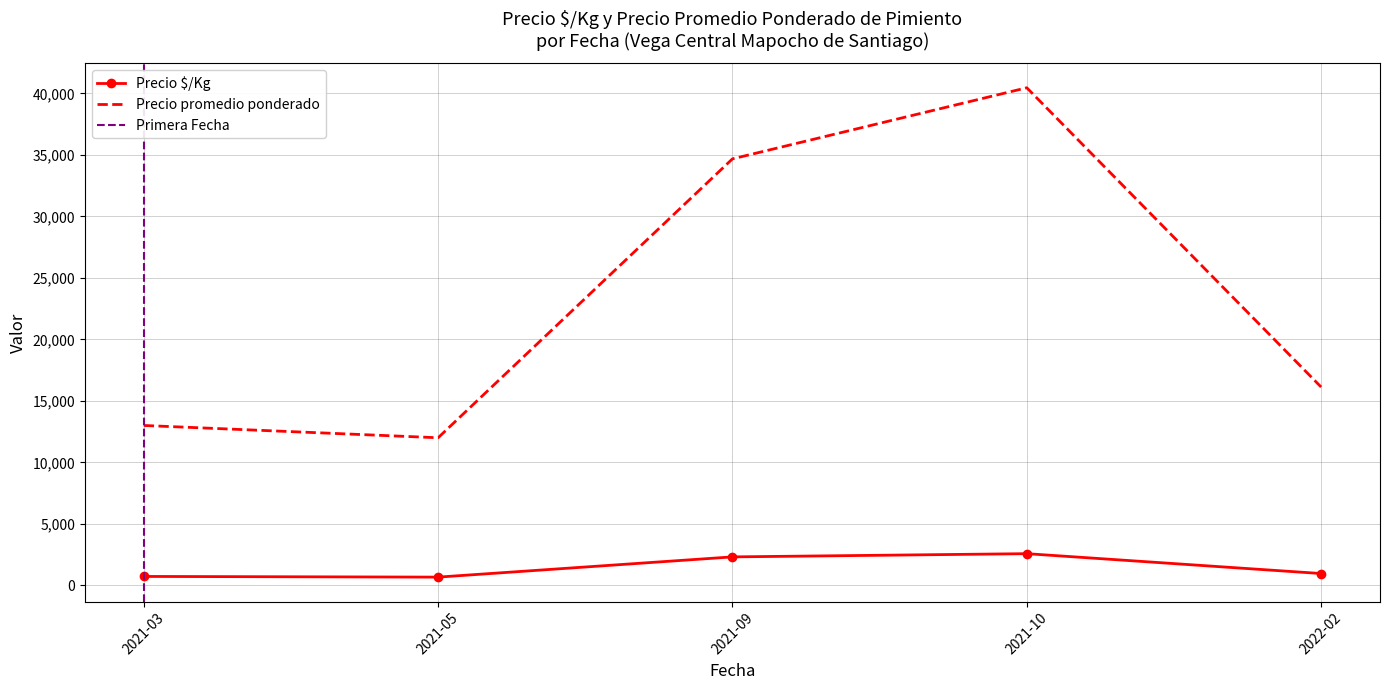

At which label is Precio $/Kg closest to 1620?

2022-02